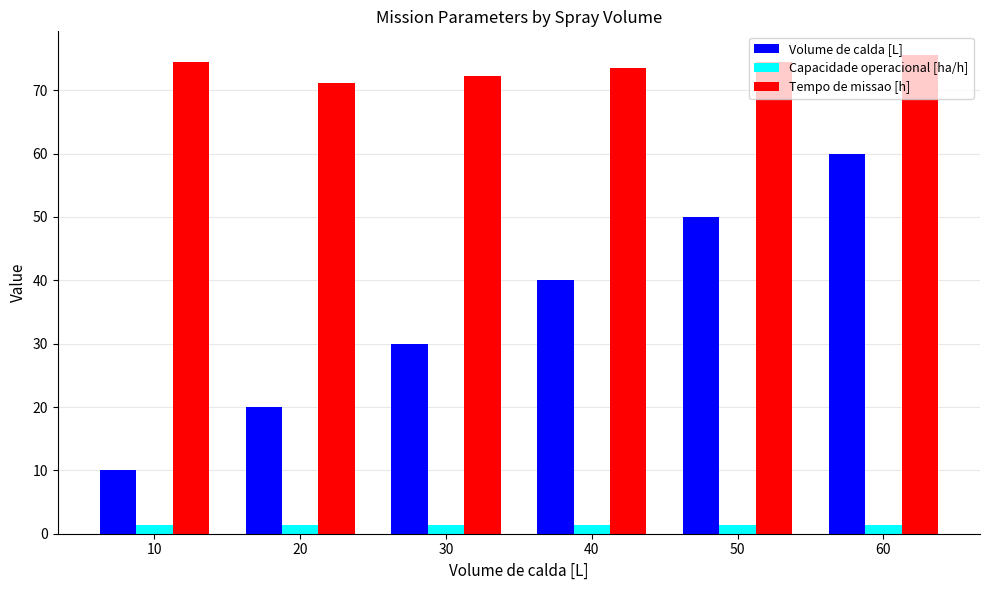

What is the maximum value shown in the chart?

75.5